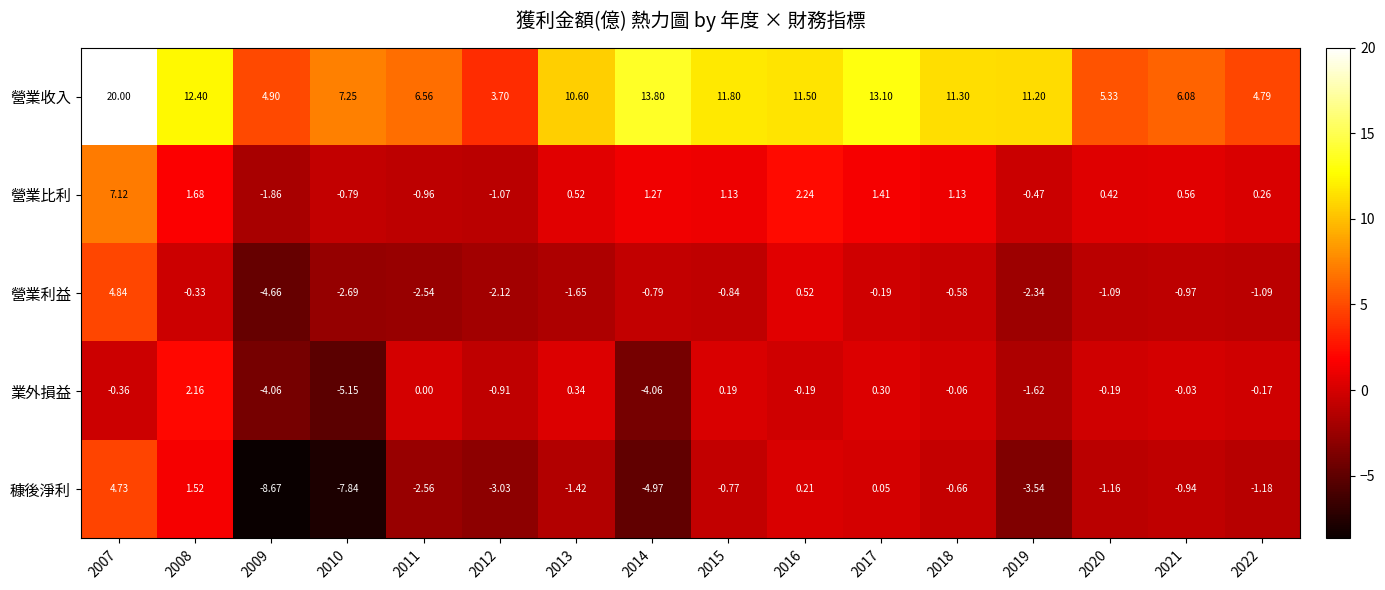

Which series changed the most between 2016 and 2017?

營業收入